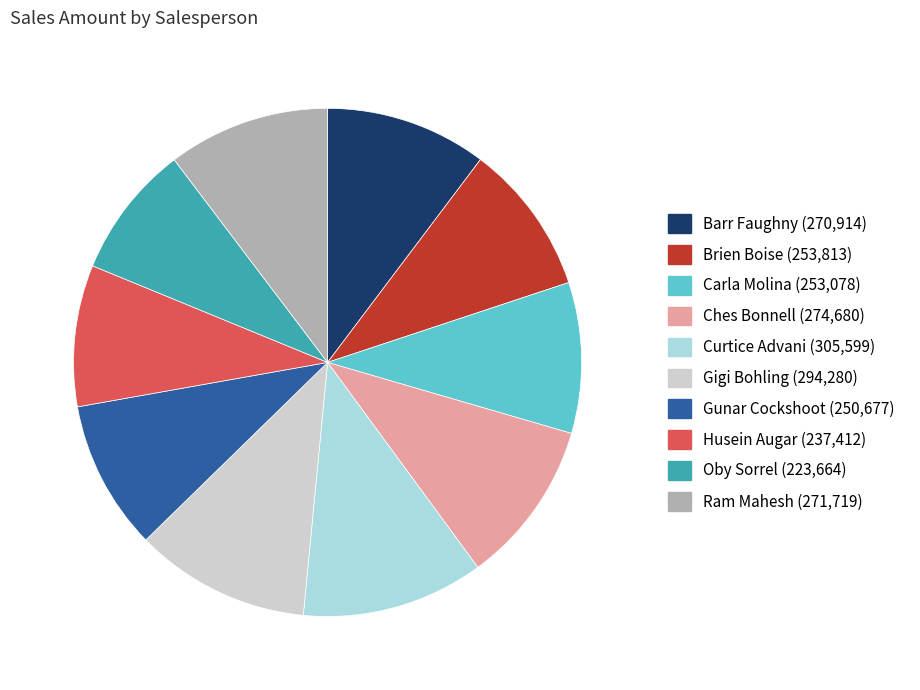

Do Carla Molina and Curtice Advani together represent more than half of the pie?

No